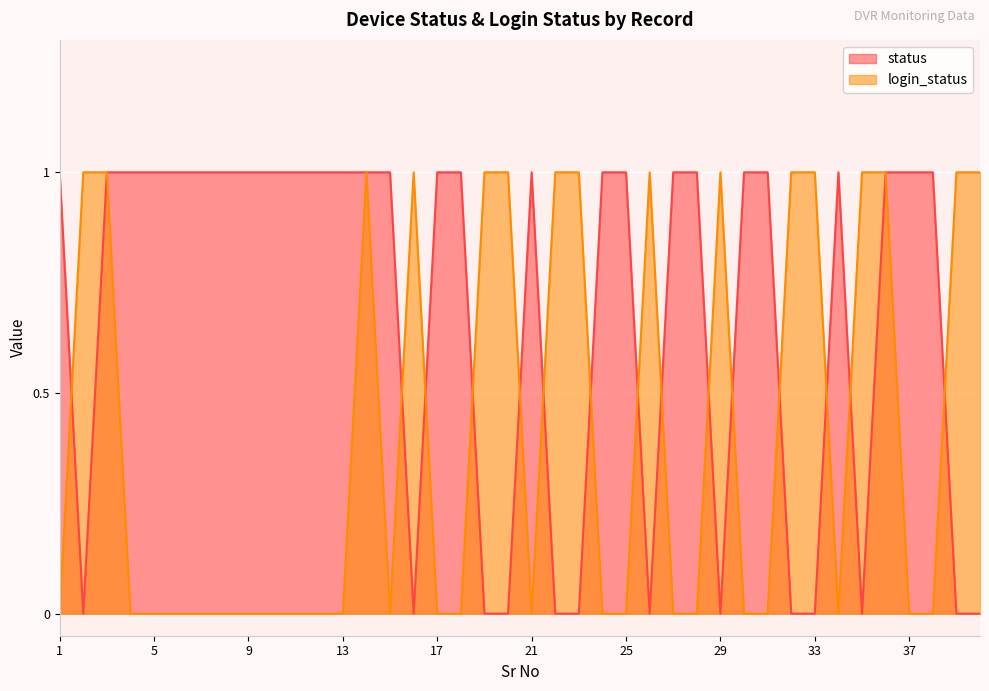

Which series ends up on top after the final intersection of login_status and status?

login_status